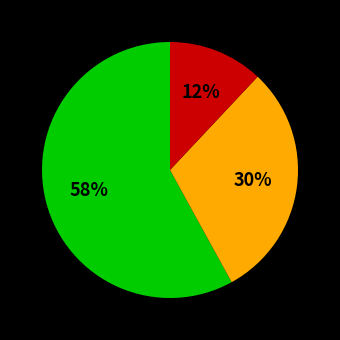

Is there a majority slice in this chart?

Yes